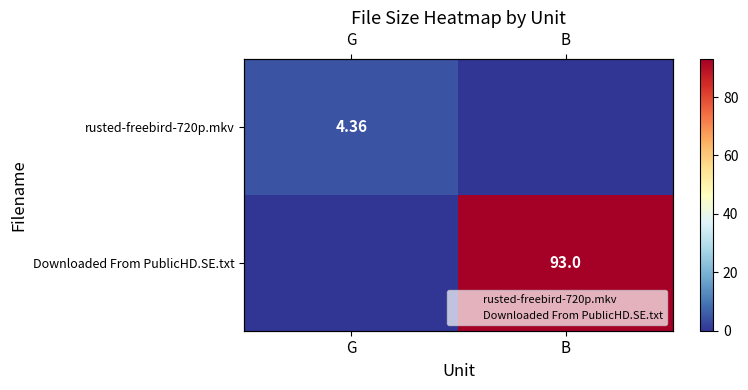

What is the greatest value displayed?

93.0